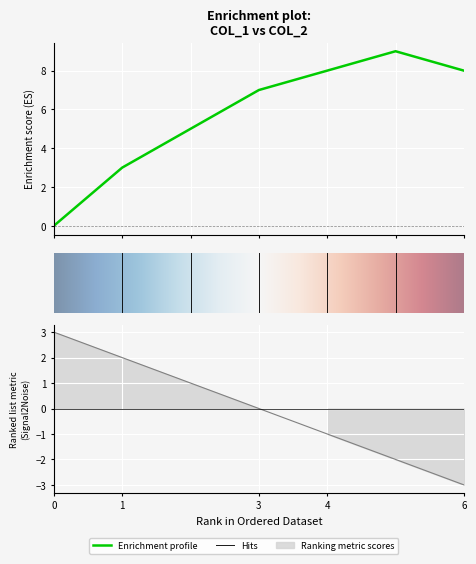

How many values are between 3 and 8?

5